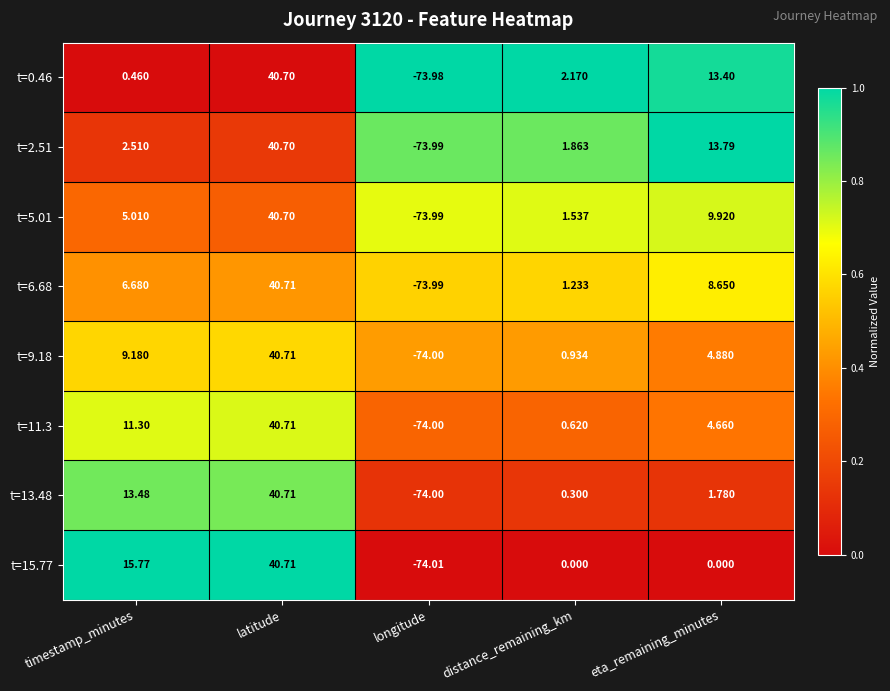

At which label does t=2.51 first exceed 2?

timestamp_minutes